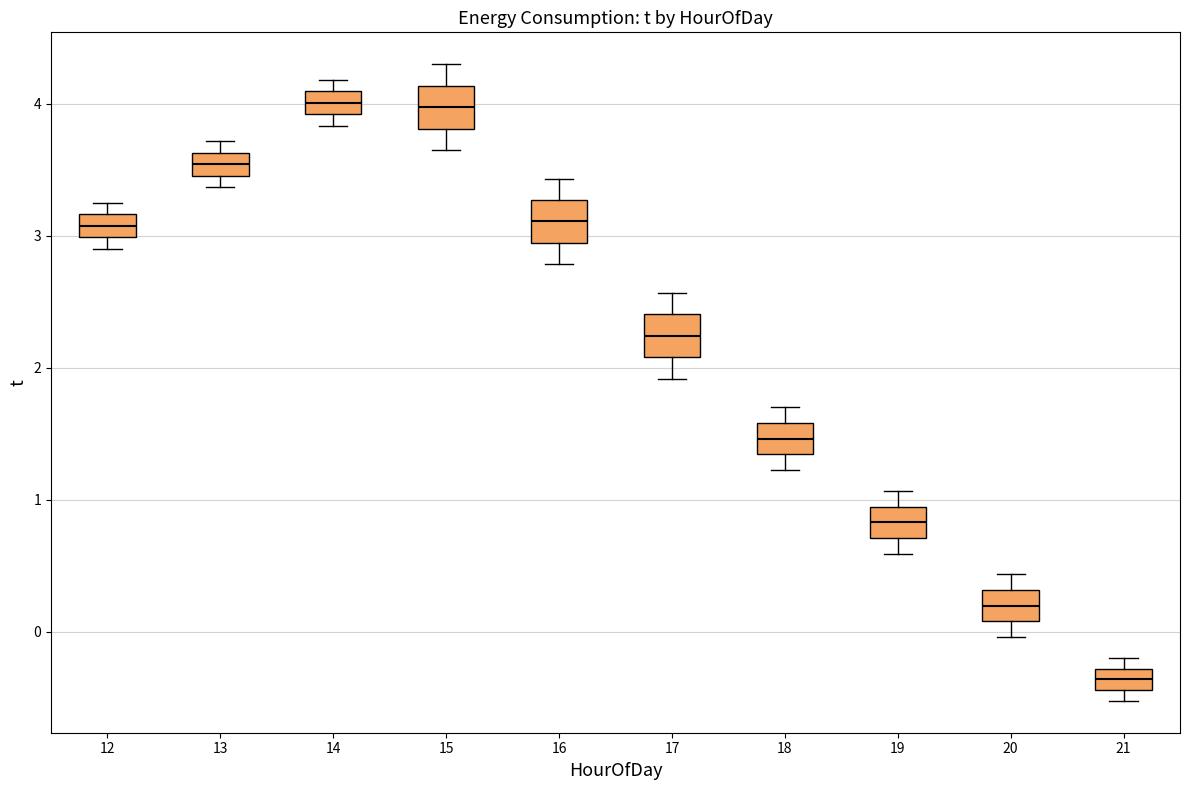

Which box's median line is the lowest?

21